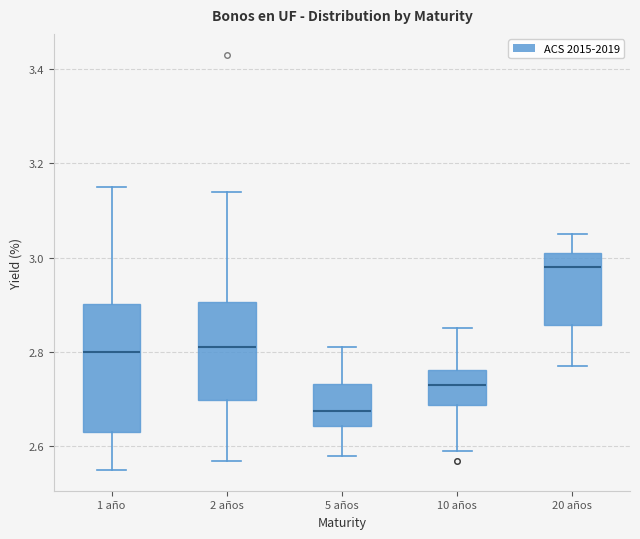

Comparing the boxes themselves (not the whiskers), which one is the tallest?

1 año